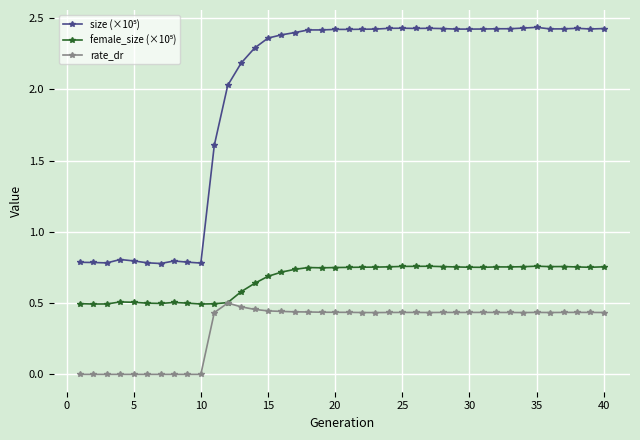

True or false: rate_dr has more than 0 points higher than both neighbors.

True